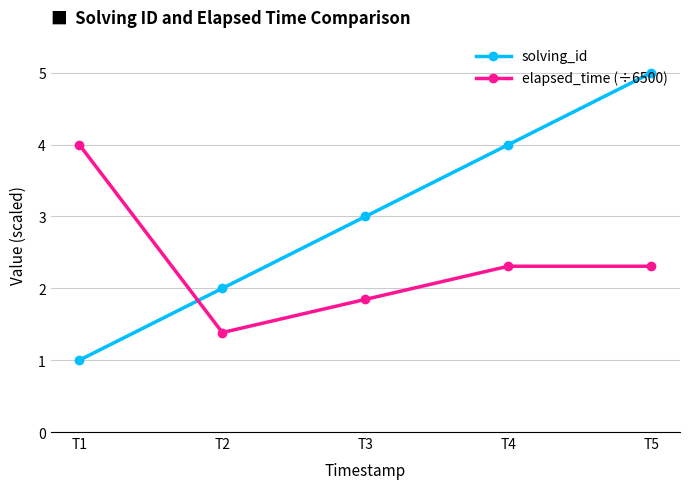

What is the total value across all series at T3?

4.8